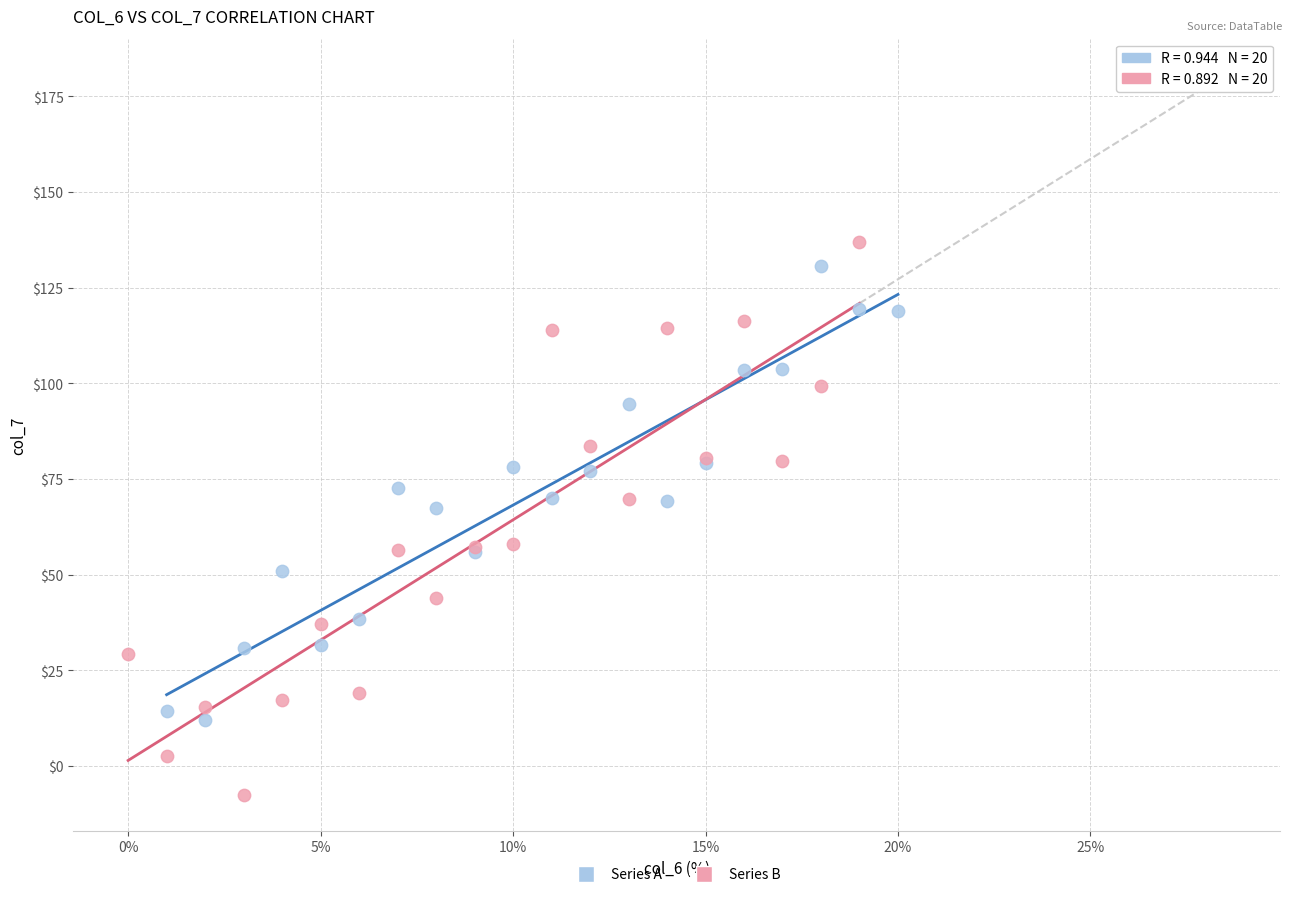

Which series reaches the minimum Y coordinate?

Series B